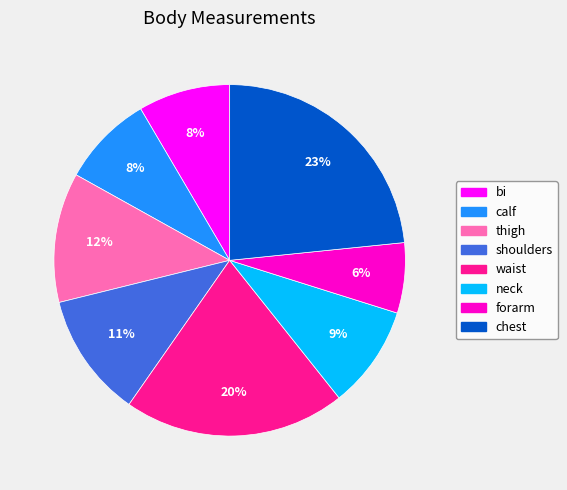

Which has a higher value, thigh or waist?

waist